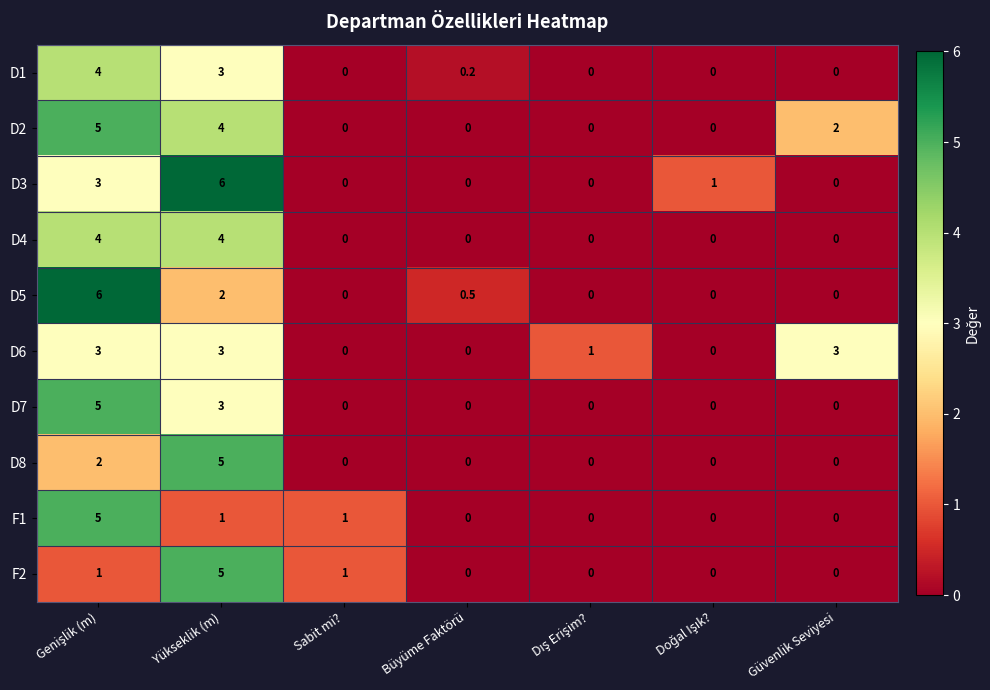

What is the difference between the second highest and second lowest values in the F1 series?

1.0